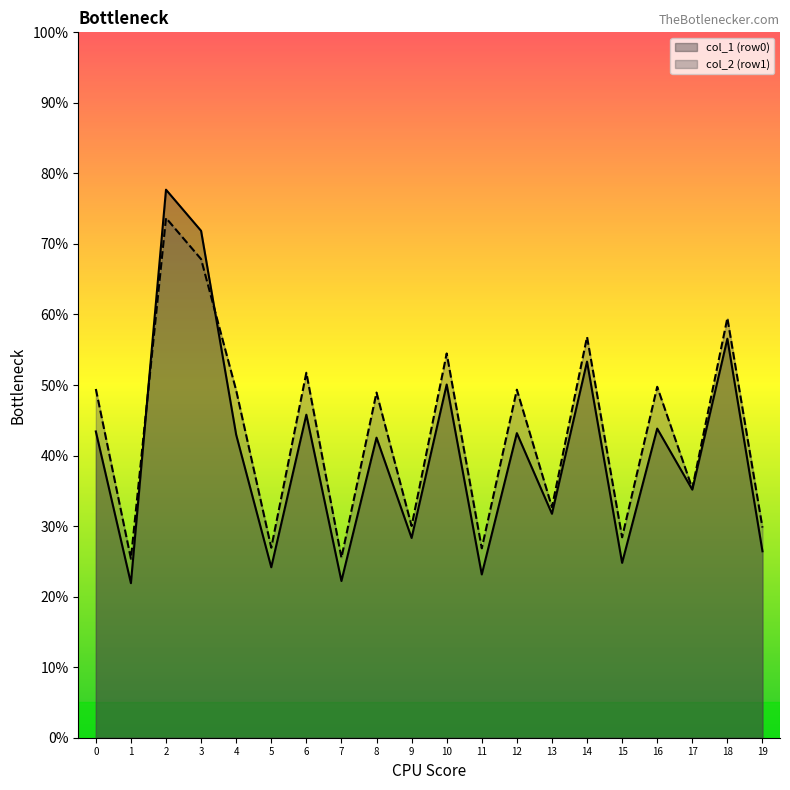

The col_4 series shows 27.8 at 0. True or false?

False